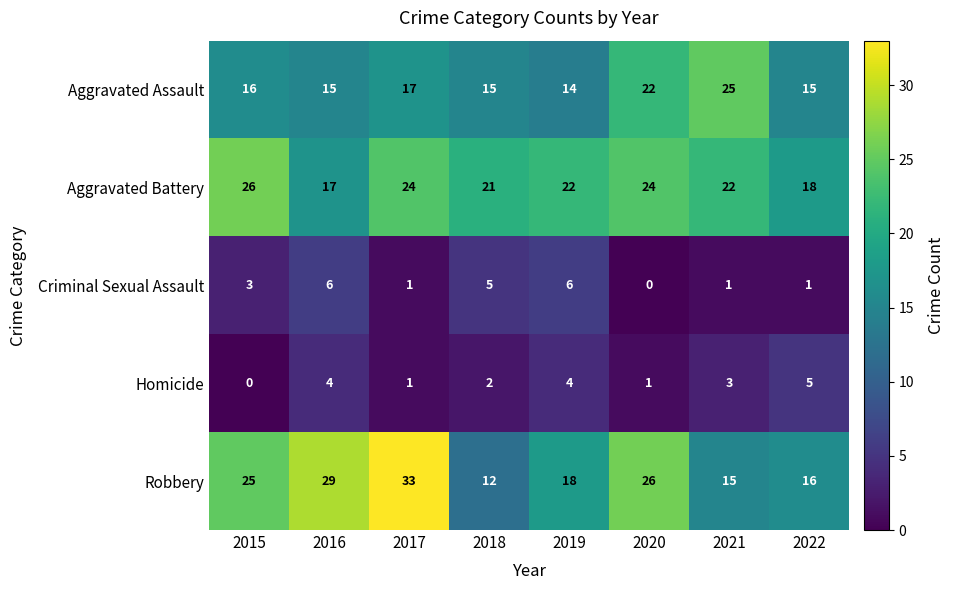

At which label does Aggravated Assault reach its peak?

2021